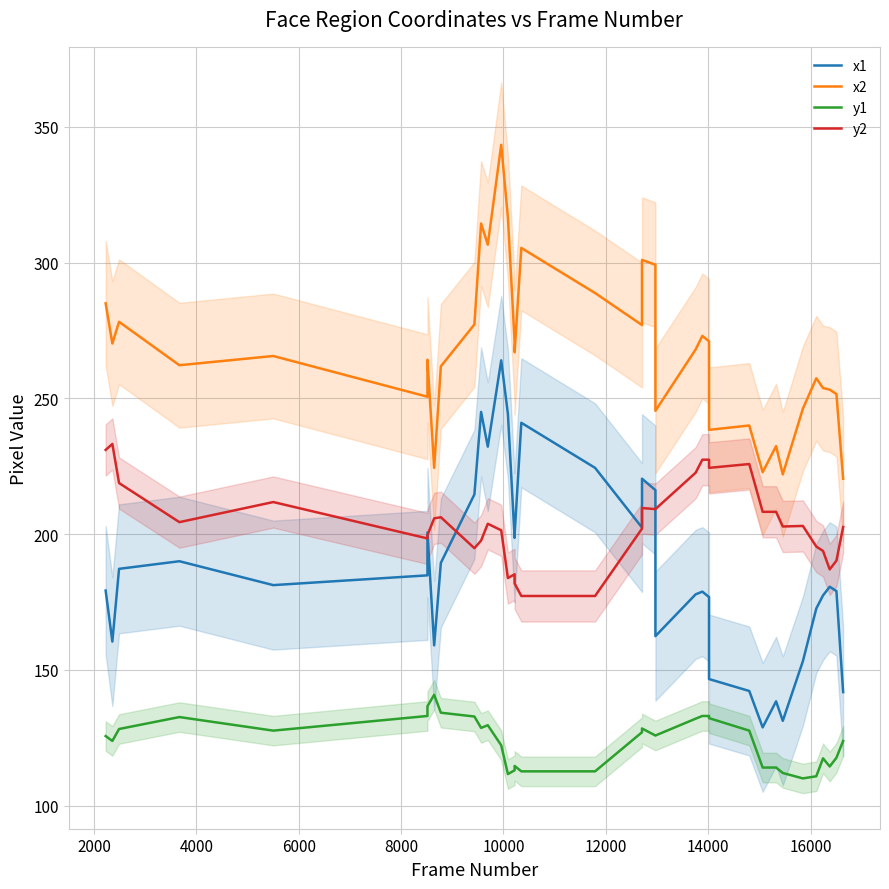

What are all the series names shown in the legend?

x1, x2, y1, y2